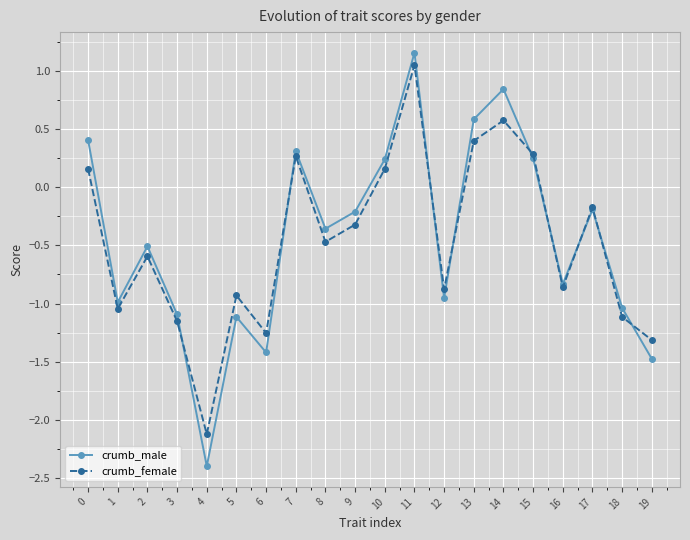

Rank the series at 2 from highest to lowest value.

crumb_male, crumb_female